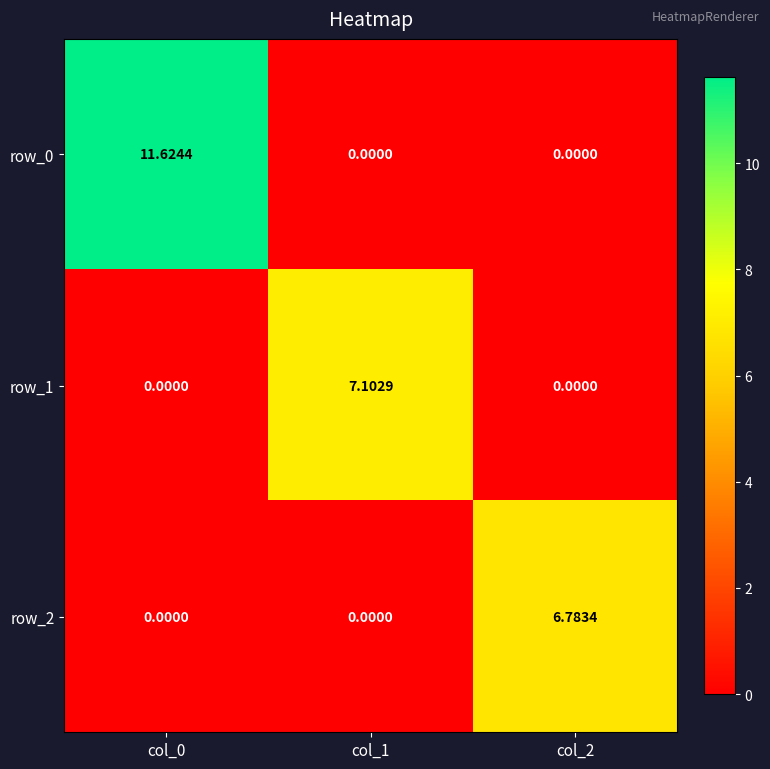

What is the difference between the row_1 values at col_1 and col_2?

7.1